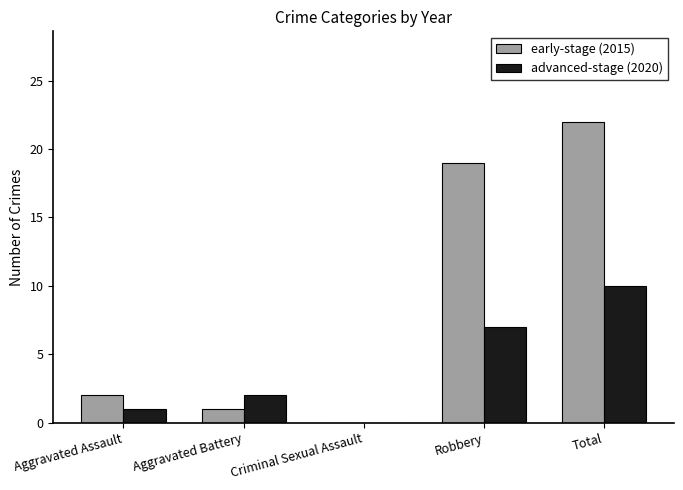

Reading left to right, extract all data points from this chart.

early-stage (2015): 2	1	0	19	22
advanced-stage (2020): 1	2	0	7	10